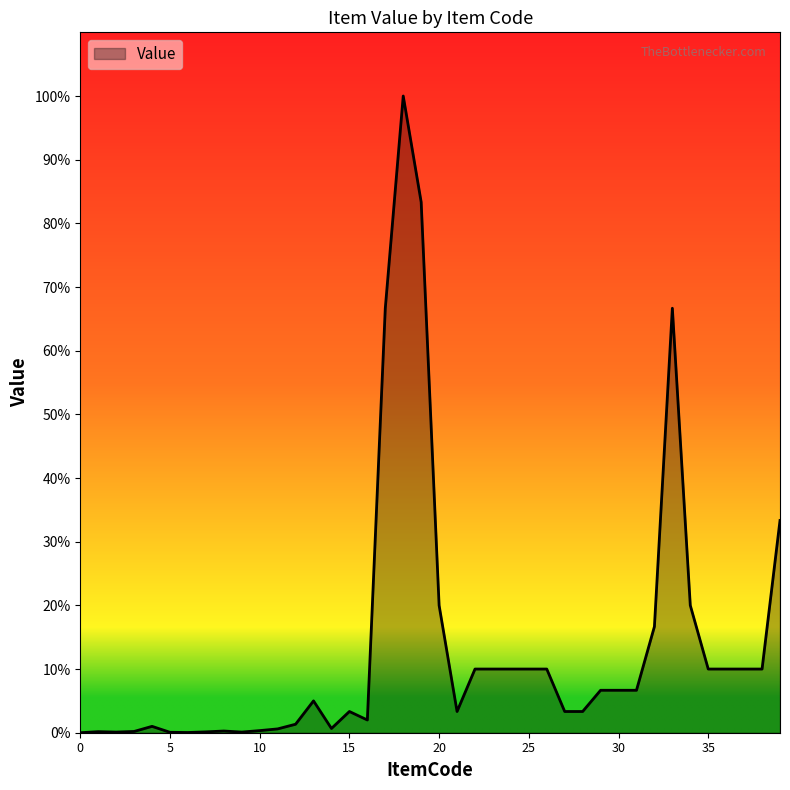

Does the chart display data point markers on the line(s)?

No